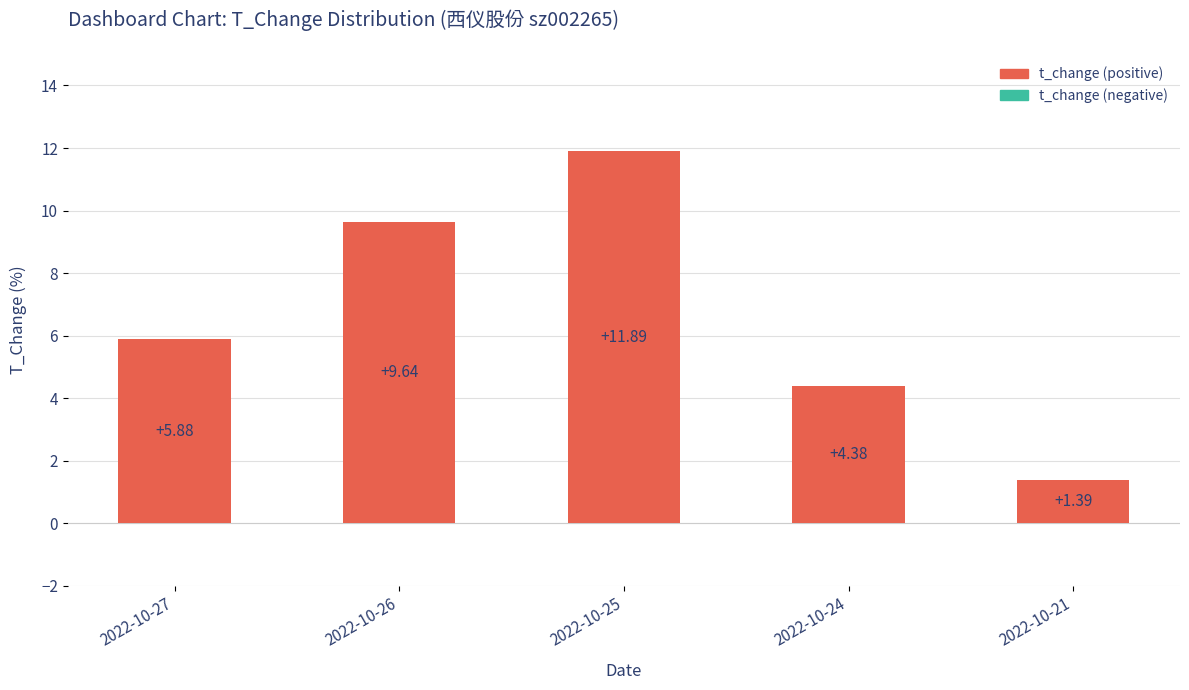

Rank the categories by value from lowest to highest.

2022-10-21, 2022-10-24, 2022-10-27, 2022-10-26, 2022-10-25